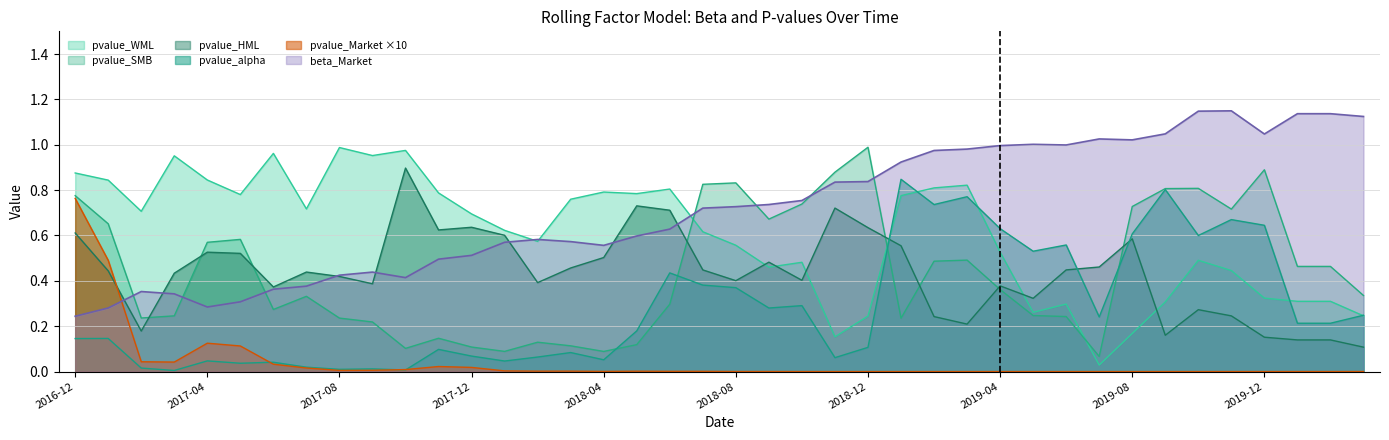

What is the difference between the highest and lowest values at 2017-06-30?

0.9